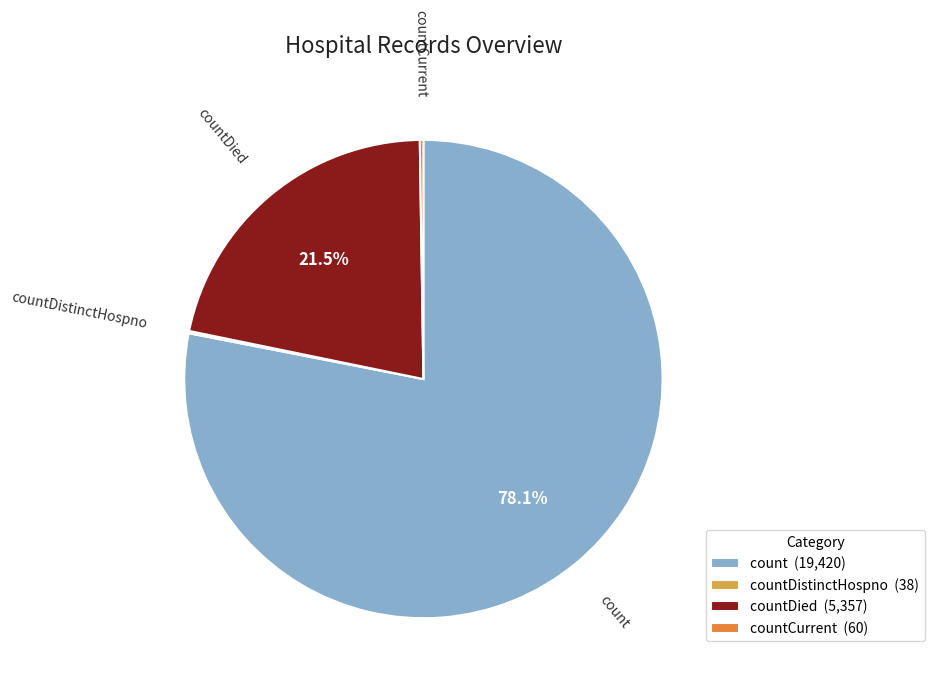

Which category has the biggest portion of the pie?

count (19,420)